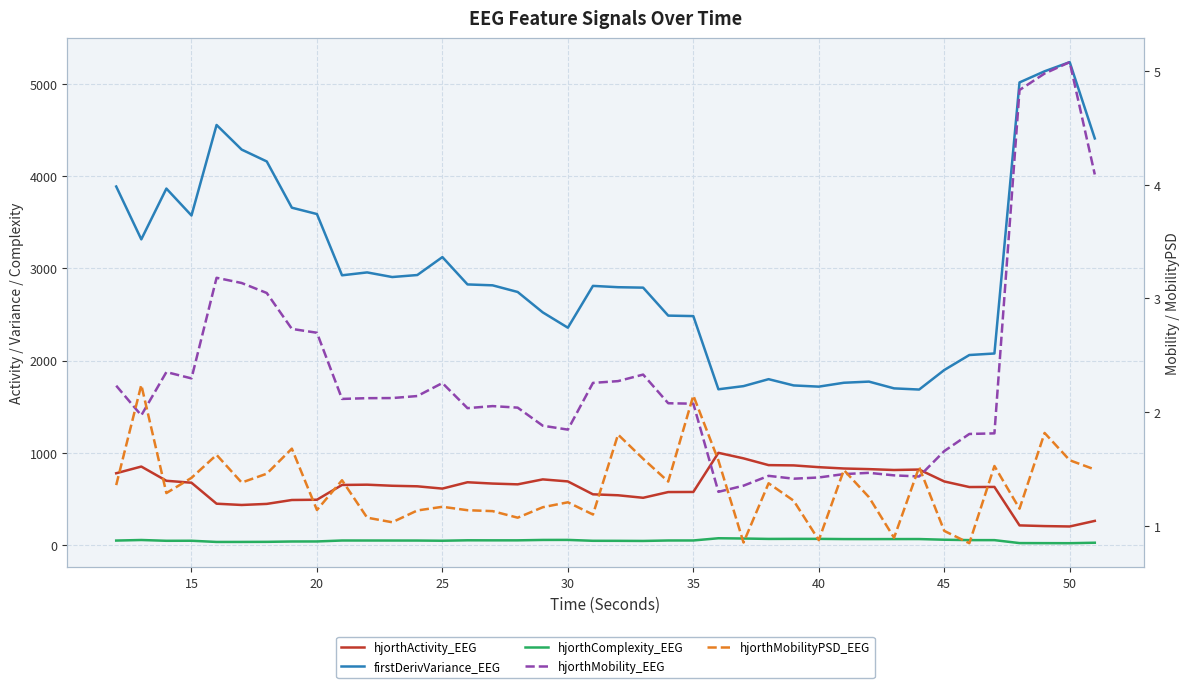

Reading right to left, what are all the values shown in this chart?

hjorthActivity_EEG: 263.5	203.0	207.2	214.7	631.6	630.3	691.0	819.8	814.8	824.4	831.1	845.5	864.8	867.7	941.1	1001.0	576.9	575.9	513.8	541.1	551.4	691.2	713.2	659.4	668.0	682.1	613.3	638.2	644.1	655.8	652.9	492.8	489.9	447.5	435.9	449.8	677.1	698.2	852.2	779.7
firstDerivVariance_EEG: 4407.6	5234.4	5135.2	5014.3	2077.3	2060.7	1898.0	1686.7	1699.4	1772.6	1760.3	1718.2	1731.1	1799.1	1723.7	1689.5	2482.5	2487.8	2790.8	2795.5	2809.9	2356.8	2522.7	2743.8	2815.9	2825.6	3122.0	2927.5	2905.8	2955.8	2924.5	3588.3	3657.1	4158.1	4286.7	4553.4	3572.5	3864.2	3314.1	3886.6
hjorthComplexity_EEG: 26.9	21.8	22.3	23.0	54.9	55.2	59.4	66.6	66.5	66.1	66.5	68.6	68.9	68.1	72.5	75.4	51.4	51.2	46.2	47.4	47.8	57.4	57.0	52.7	52.6	53.2	48.4	50.5	50.7	50.8	51.0	40.6	40.2	36.4	35.5	35.3	48.3	47.8	56.4	50.3
hjorthMobility_EEG: 4.1	5.1	5.0	4.8	1.8	1.8	1.7	1.4	1.4	1.5	1.5	1.4	1.4	1.4	1.4	1.3	2.1	2.1	2.3	2.3	2.3	1.8	1.9	2.0	2.1	2.0	2.3	2.1	2.1	2.1	2.1	2.7	2.7	3.0	3.1	3.2	2.3	2.4	2.0	2.2
hjorthMobilityPSD_EEG: 1.5	1.6	1.8	1.2	1.5	0.8	1.0	1.5	0.9	1.3	1.5	0.9	1.2	1.4	0.9	1.6	2.1	1.4	1.6	1.8	1.1	1.2	1.2	1.1	1.1	1.1	1.2	1.1	1.0	1.1	1.4	1.1	1.7	1.5	1.4	1.6	1.4	1.3	2.2	1.4